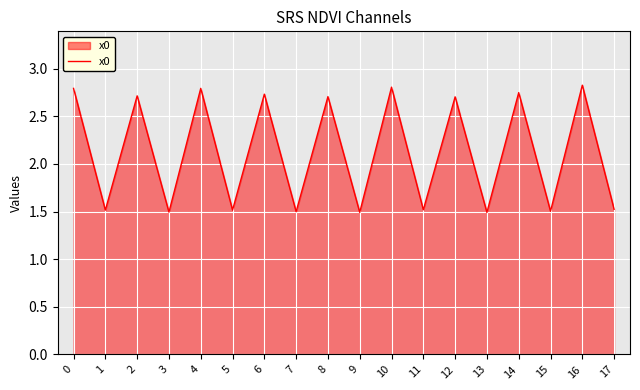

What is the difference between the second highest and second lowest values?

1.3